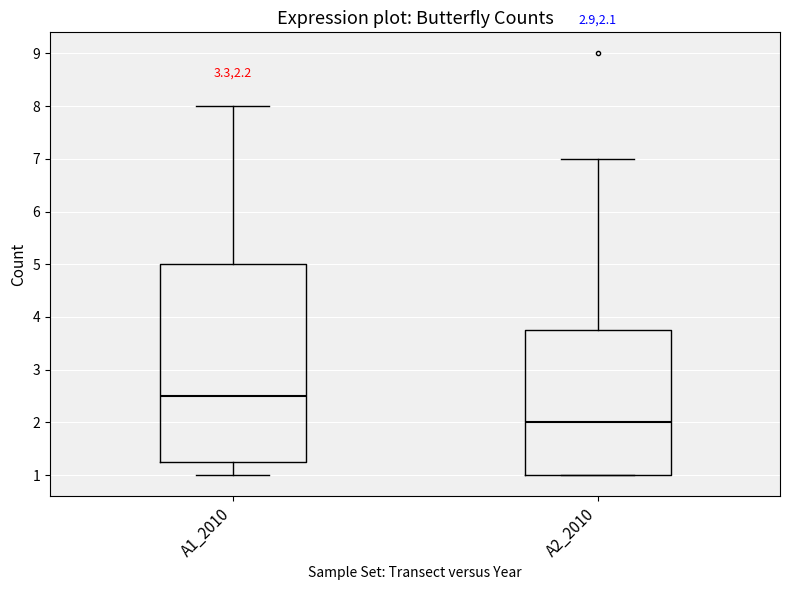

Which box's median line is the highest?

A1_2010